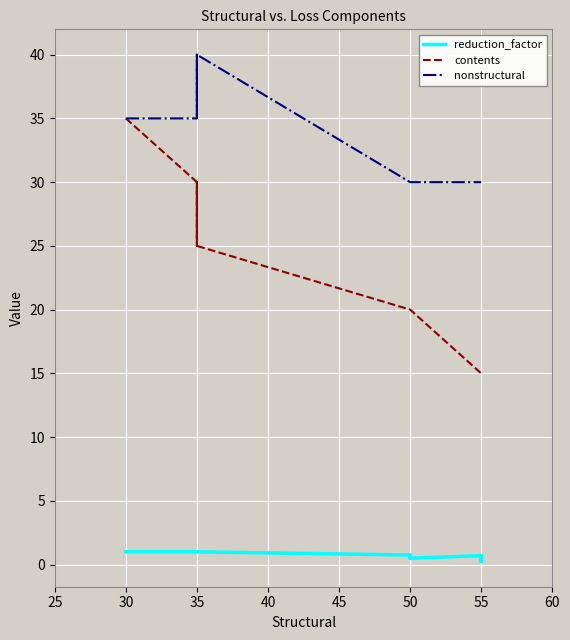

What is the total value across all series at 50?

50.8